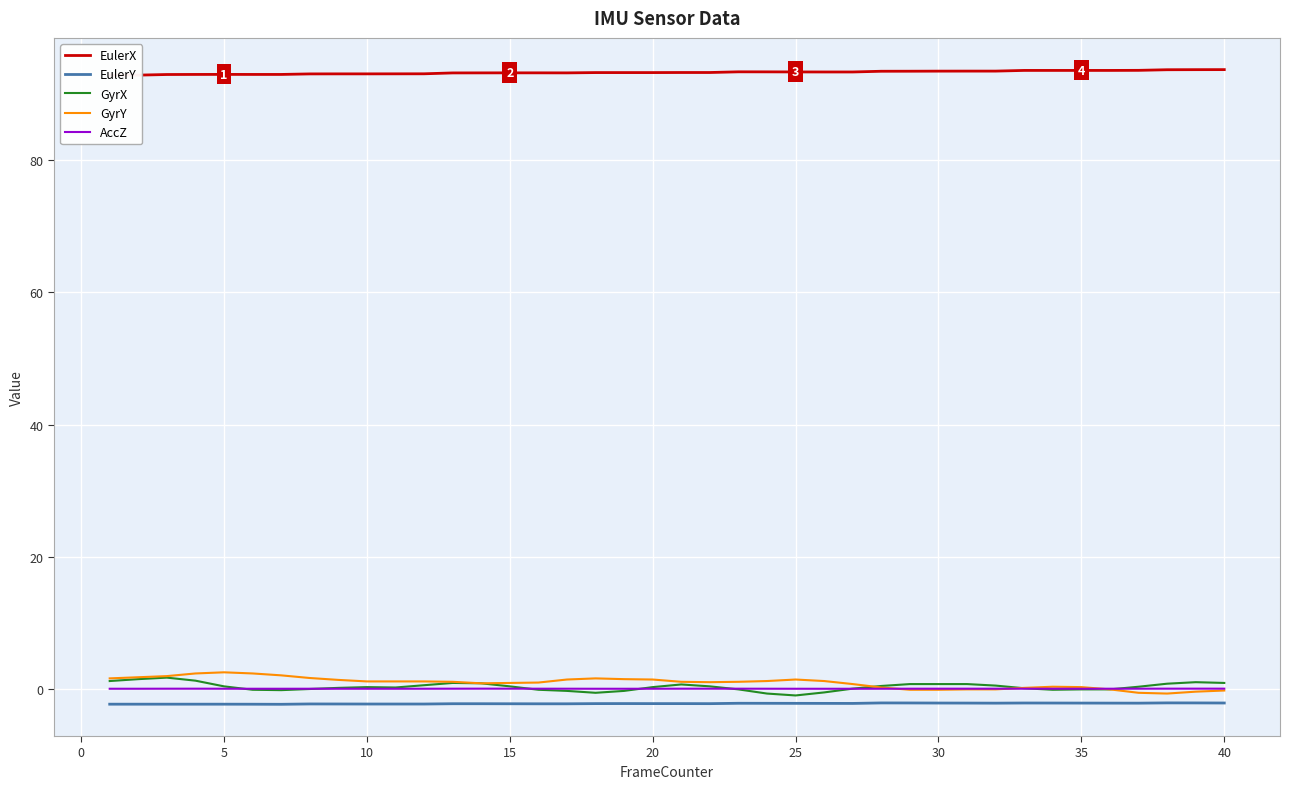

True or false: GyrX and EulerX cross at least once.

False